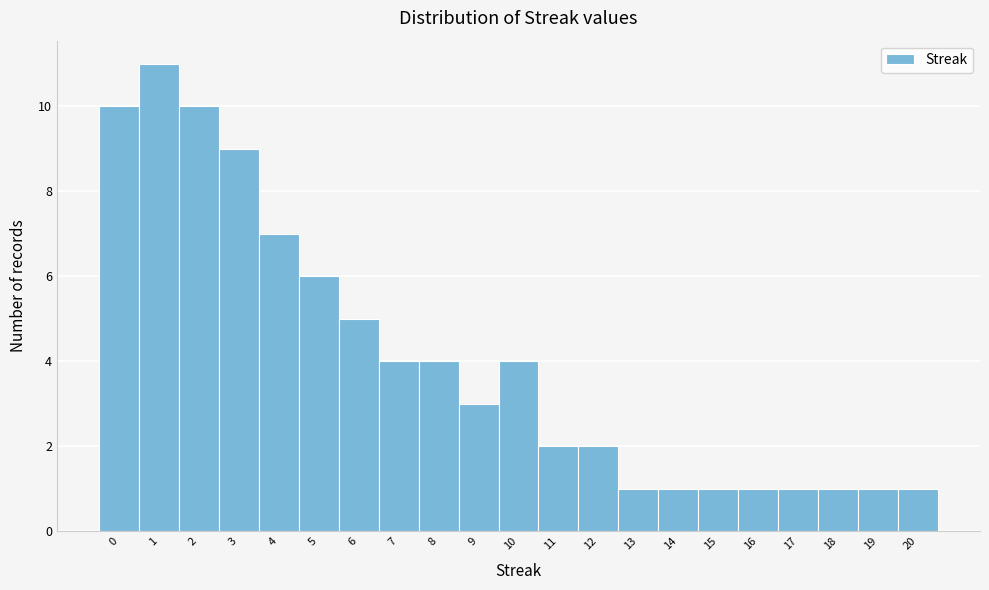

Reading left to right, list every bar in this chart as the range it spans on the x-axis followed by its height. The values are not printed on the chart, so give them approximately, as read against the axis.

-0.5 to 0.5: 10
0.5 to 1.5: 11
1.5 to 2.5: 10
2.5 to 3.5: 9
3.5 to 4.5: 7
4.5 to 5.5: 6
5.5 to 6.5: 5
6.5 to 7.5: 4
7.5 to 8.5: 4
8.5 to 9.5: 3
9.5 to 10.5: 4
10.5 to 11.5: 2
11.5 to 12.5: 2
12.5 to 13.5: 1
13.5 to 14.5: 1
14.5 to 15.5: 1
15.5 to 16.5: 1
16.5 to 17.5: 1
17.5 to 18.5: 1
18.5 to 19.5: 1
19.5 to 20.5: 1